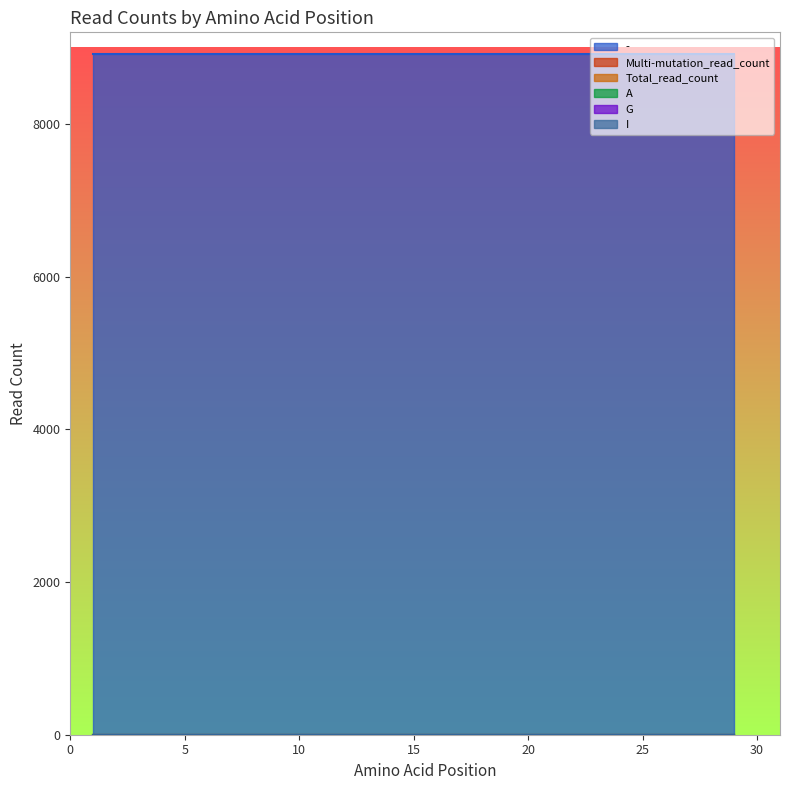

True or false: Total_read_count has more than 0 points higher than both neighbors.

False